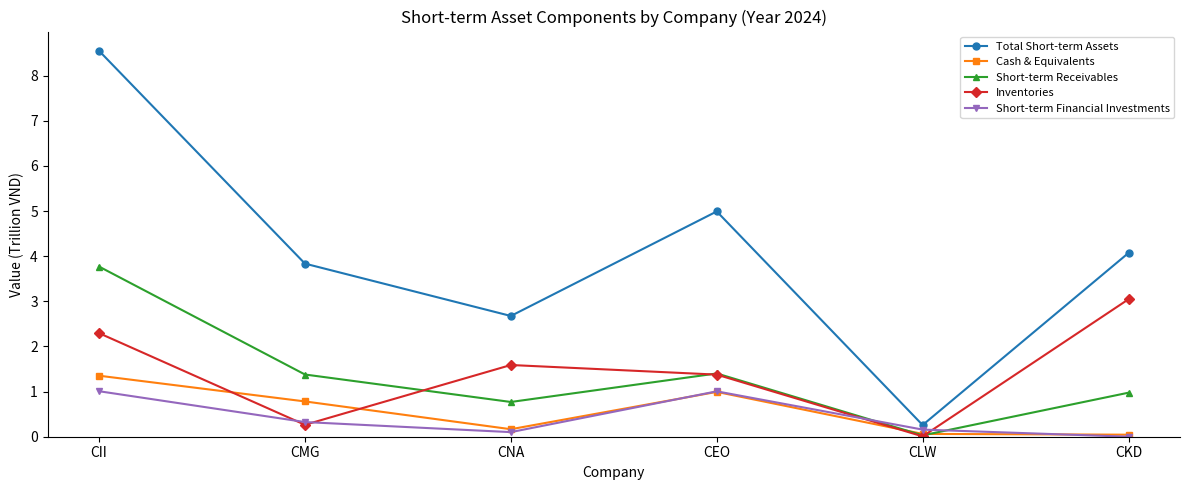

What is the maximum value shown in the chart?

8.5